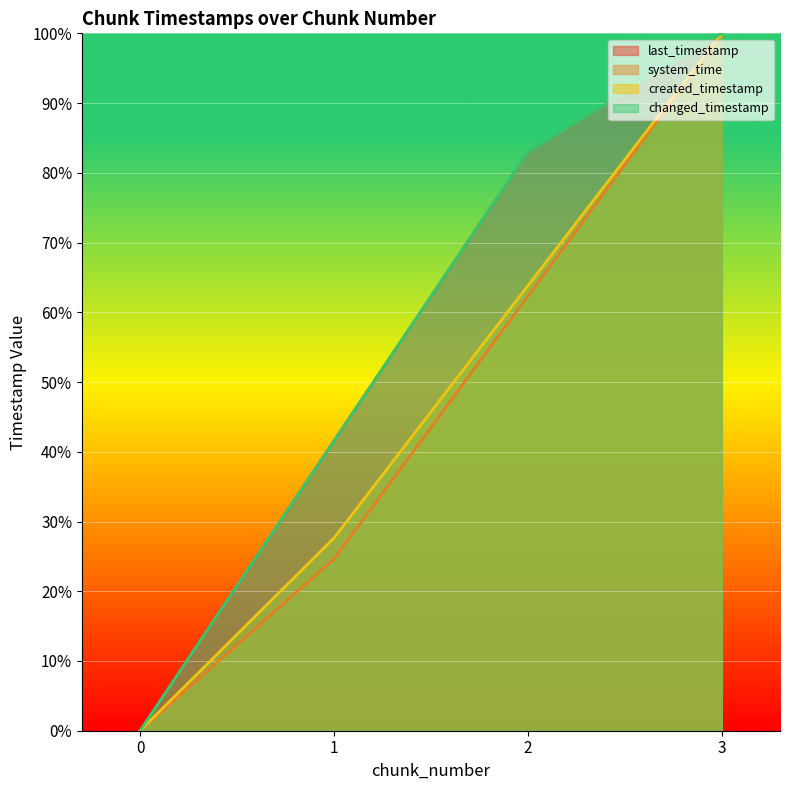

How many lines are shown in the chart?

4